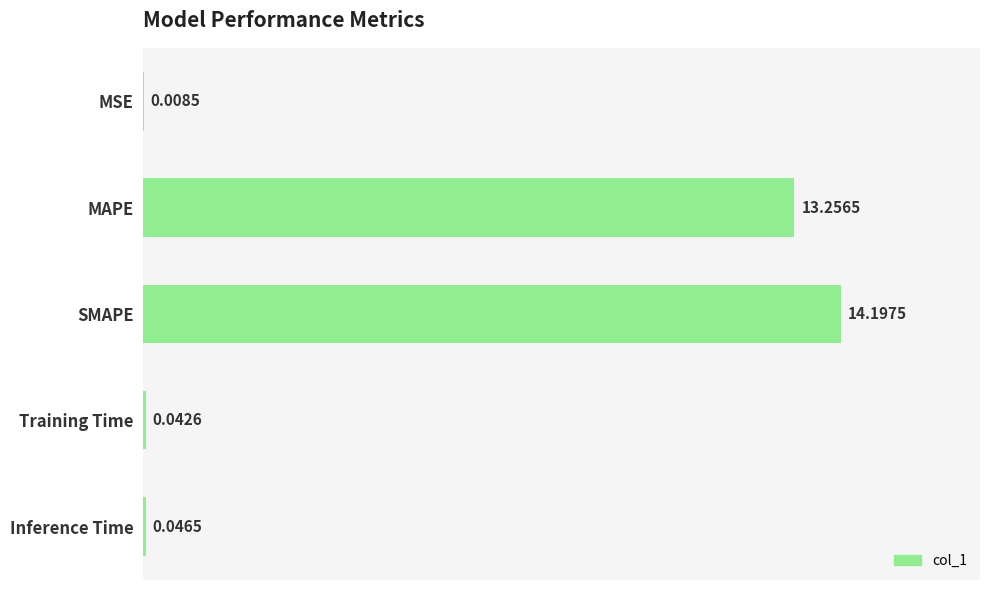

What is the sum of the values at Training Time and MAPE?

13.3